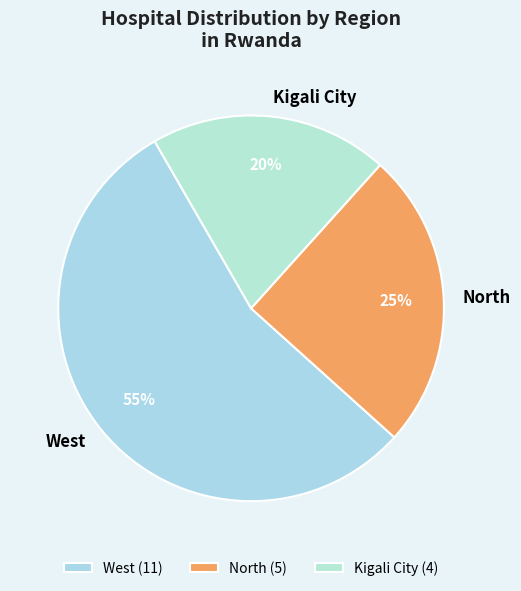

Is the sum of West and Kigali City greater than half?

Yes